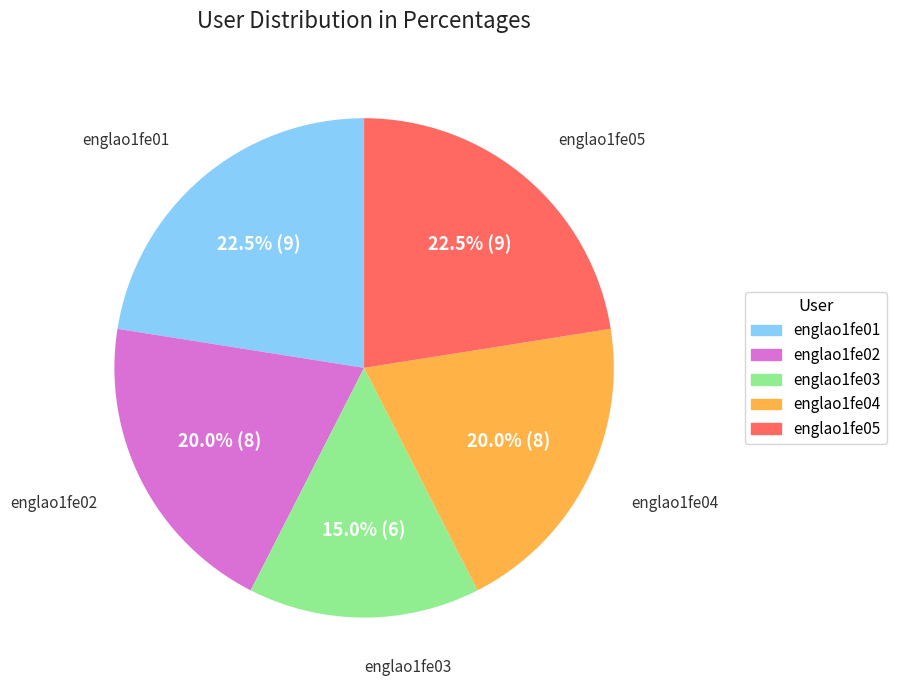

Which category has the smallest portion of the pie?

englao1fe03